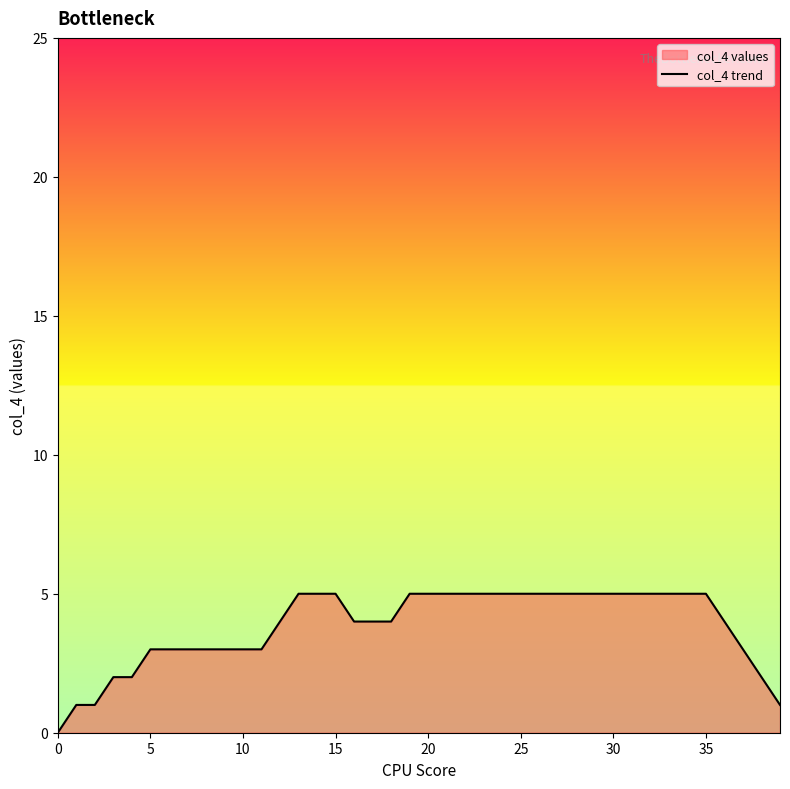

What is the maximum value shown in the chart?

5